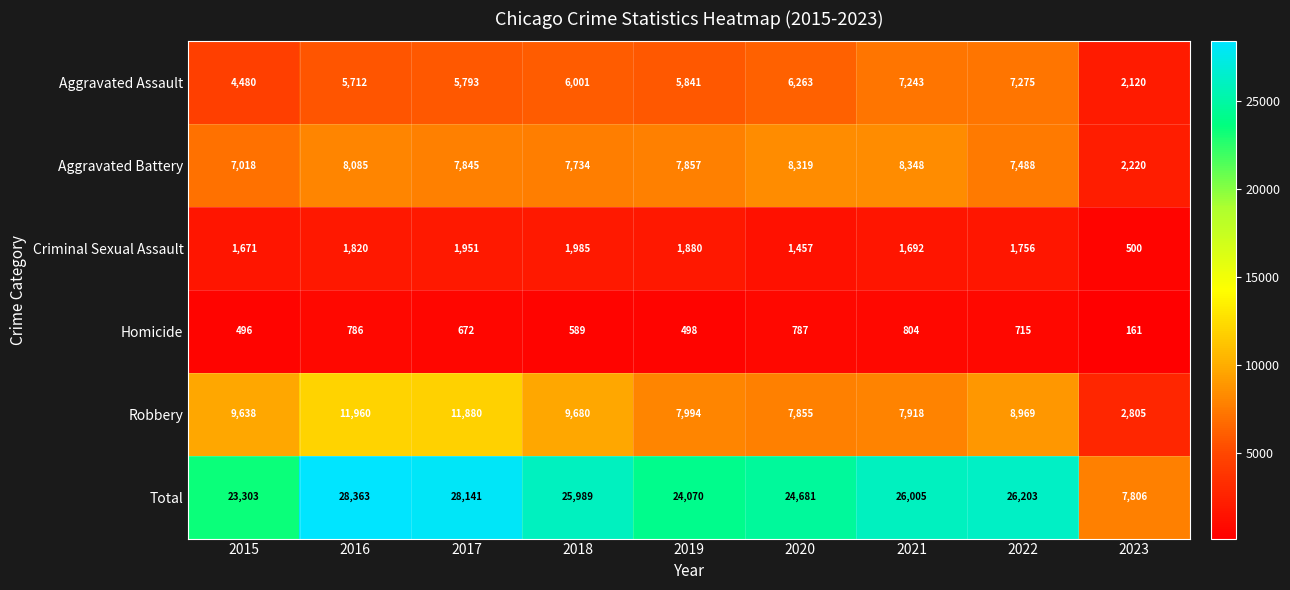

What is the difference between the maximum and minimum values in the Aggravated Assault series?

5155